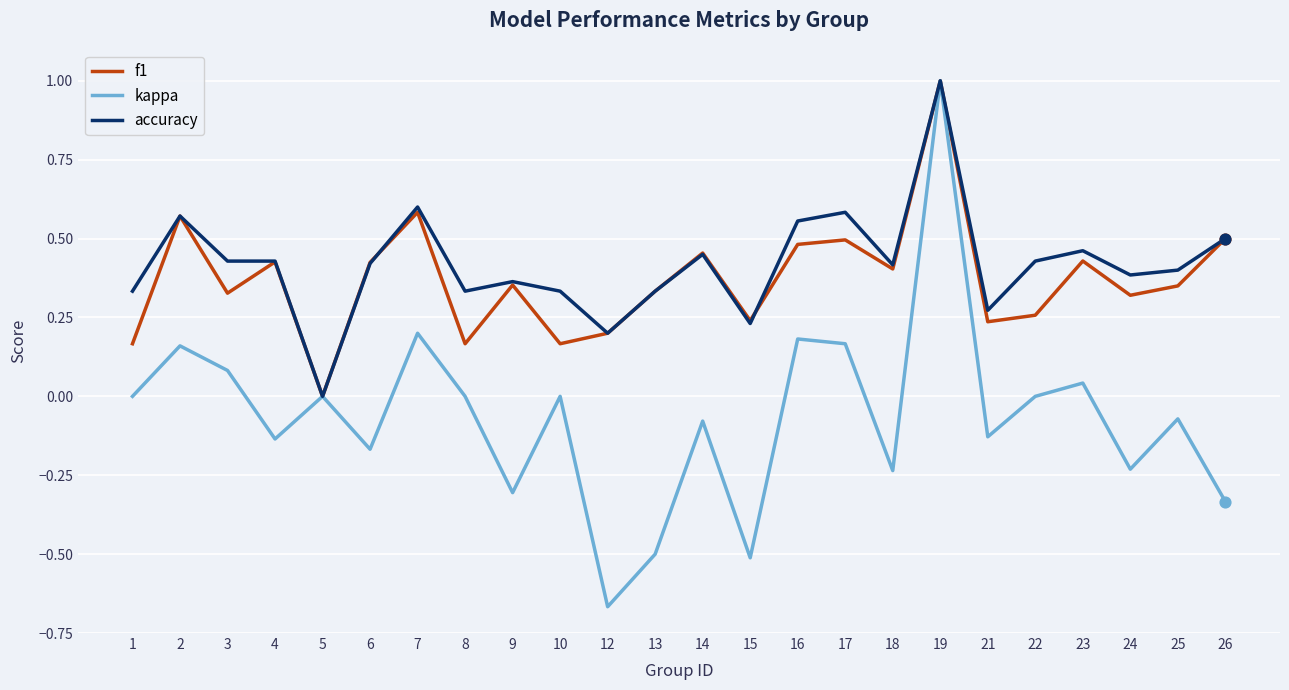

Between 16 and 19, which series saw the biggest shift?

kappa